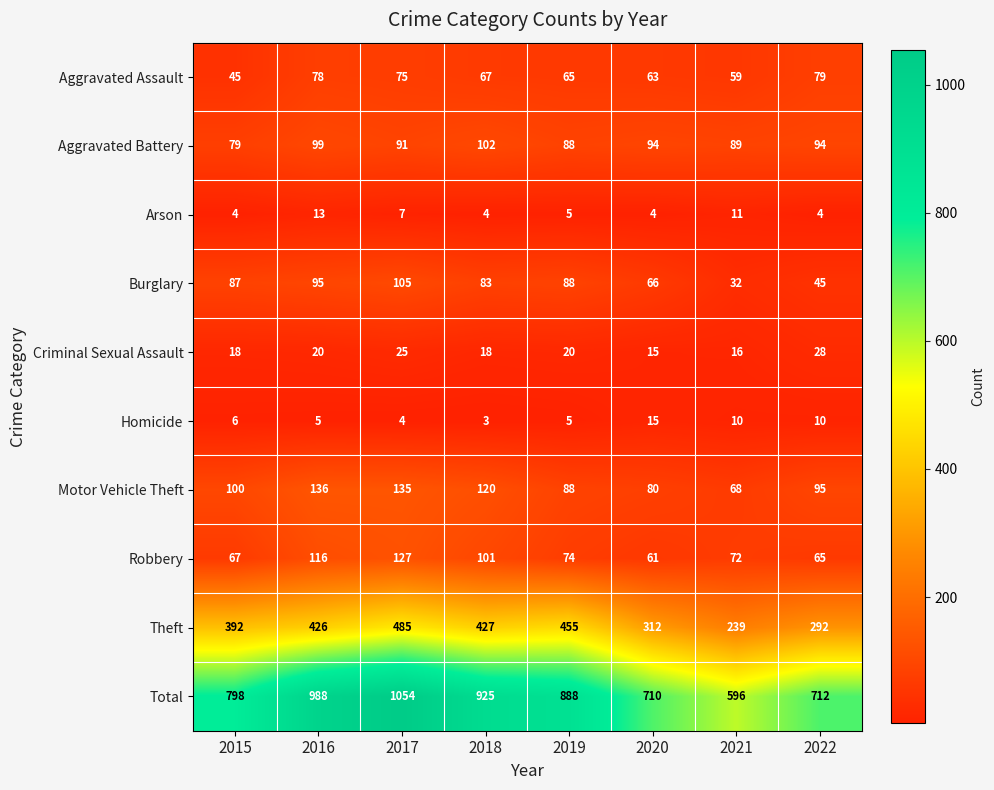

At how many categories does at least one series exceed 389?

8